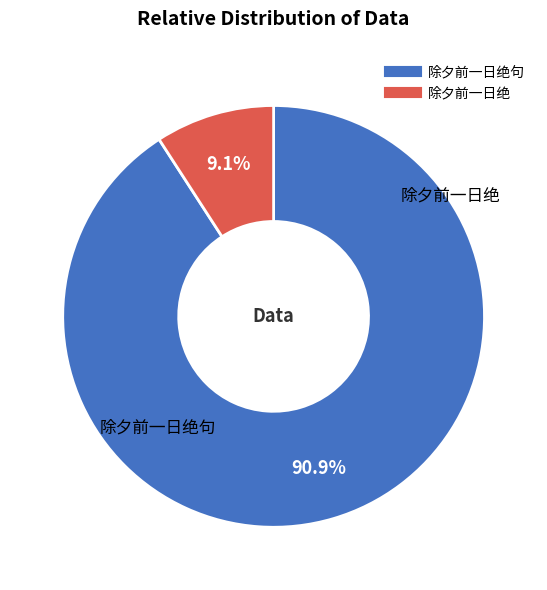

Count the number of slices in the pie.

2